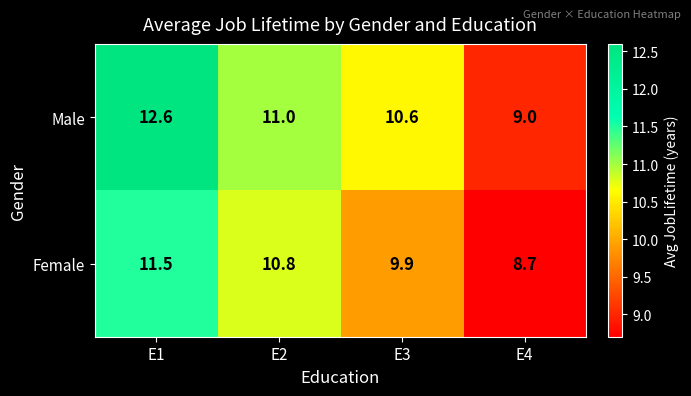

List the series in order of their peak value, highest first.

Male, Female